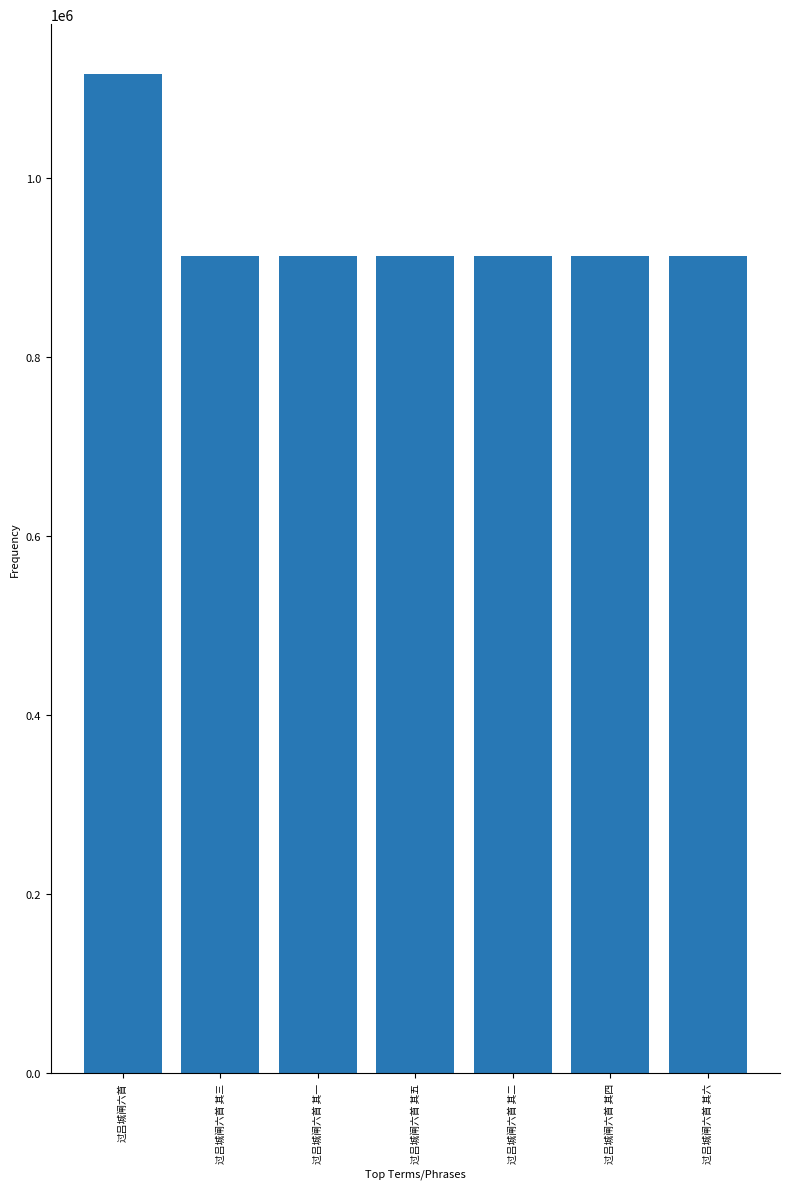

How many values are below 912528?

3